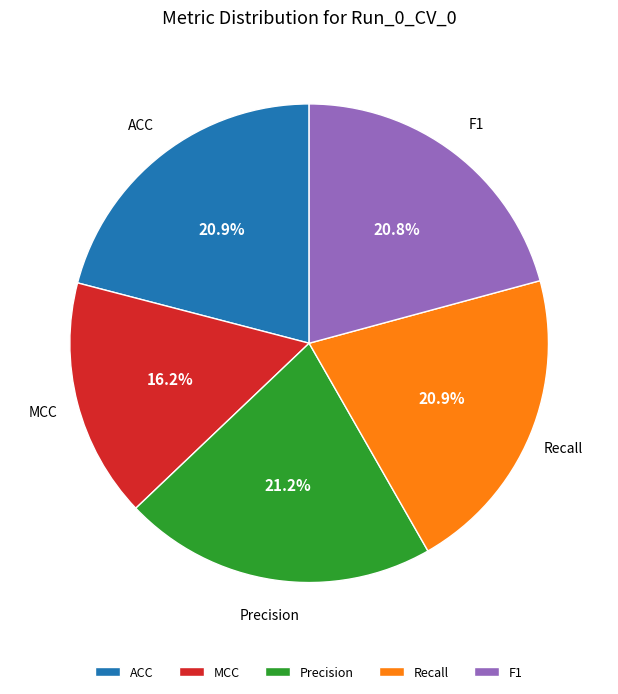

Count the number of slices in the pie.

5